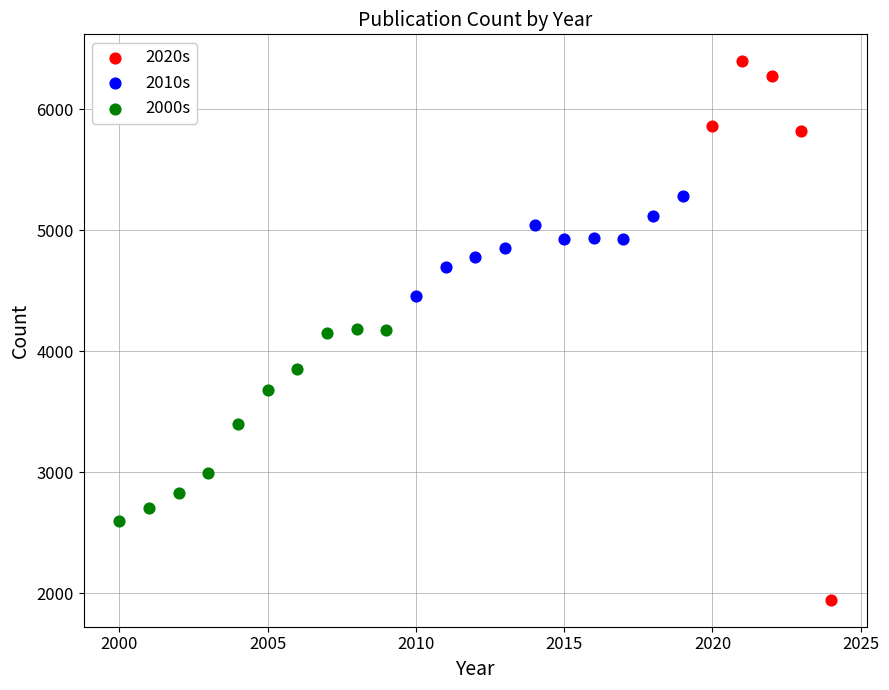

Which series contains the highest Y value?

2020s